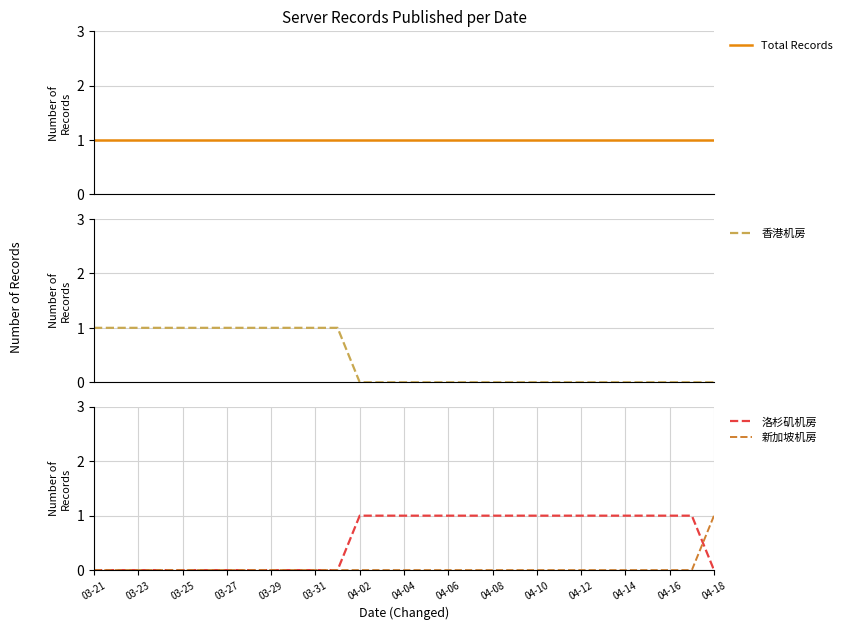

Which series has the largest total across all categories?

Total Records